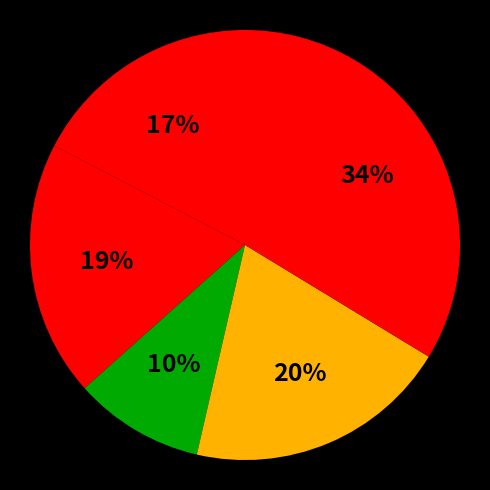

Count the number of slices in the pie.

5